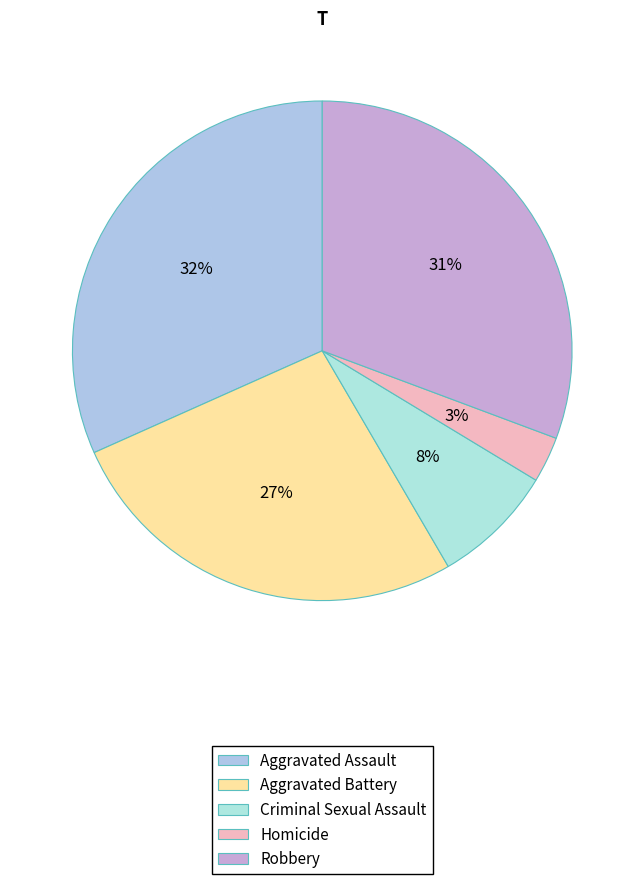

How many slices are in this pie chart?

5